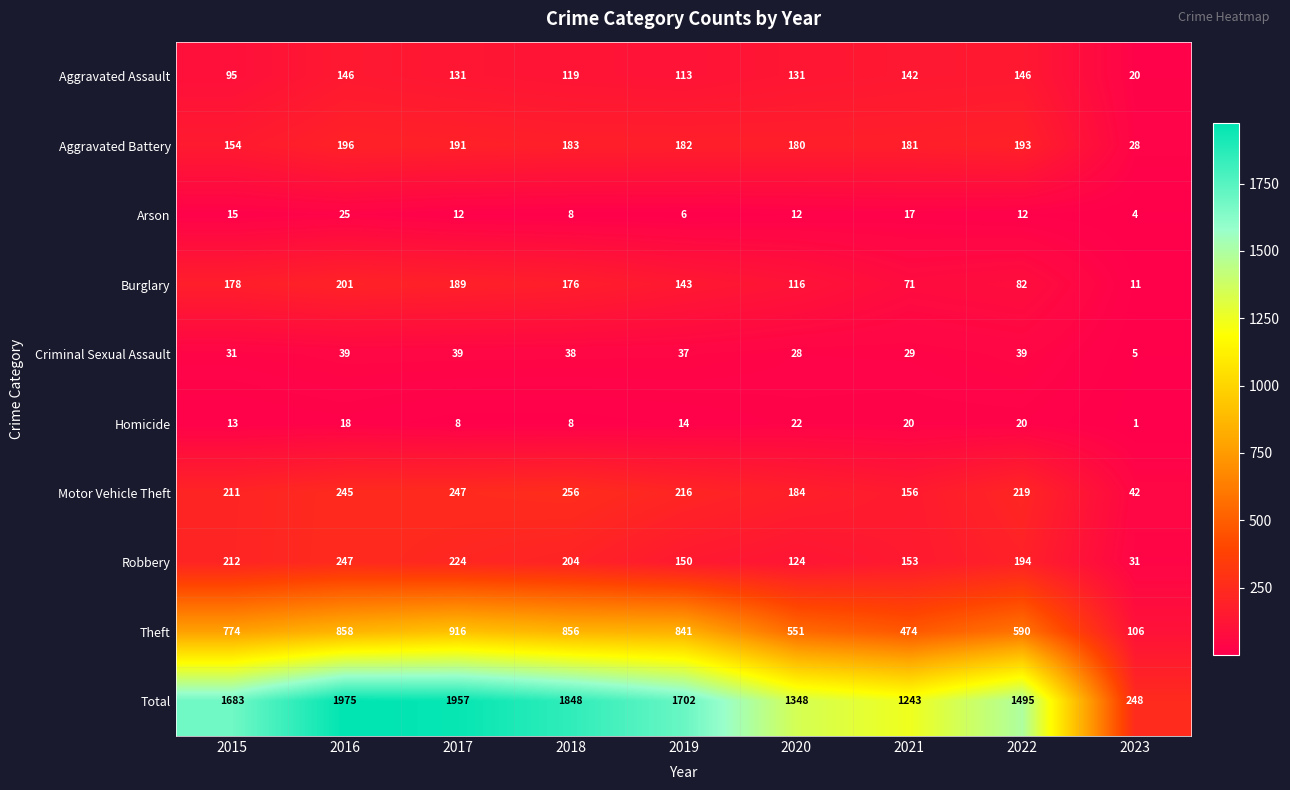

Rank the series at 2022 from highest to lowest value.

Total, Theft, Motor Vehicle Theft, Robbery, Aggravated Battery, Aggravated Assault, Burglary, Criminal Sexual Assault, Homicide, Arson